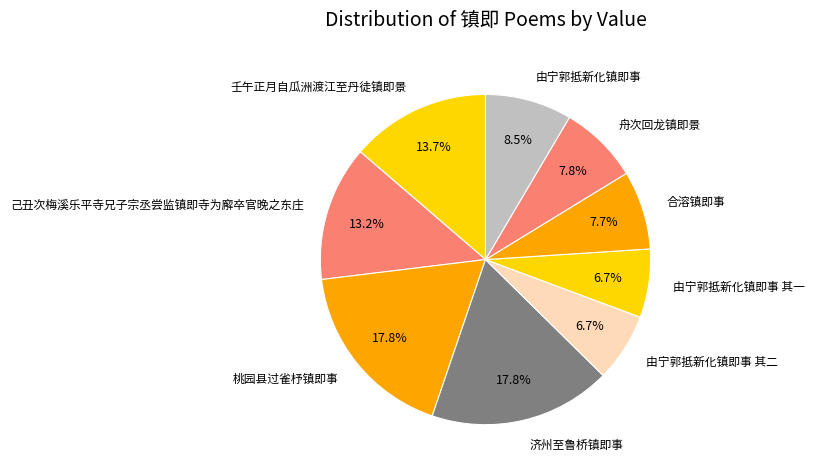

Is there any slice that represents more than half of the pie?

No